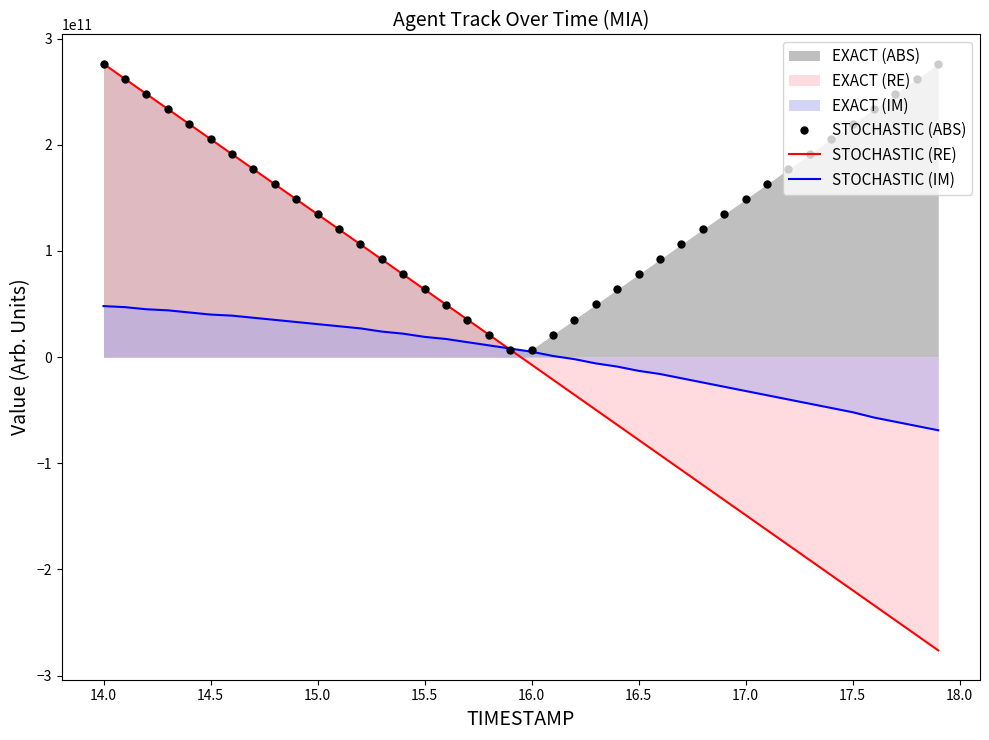

Which series has the largest total across all categories?

STOCHASTIC (ABS)